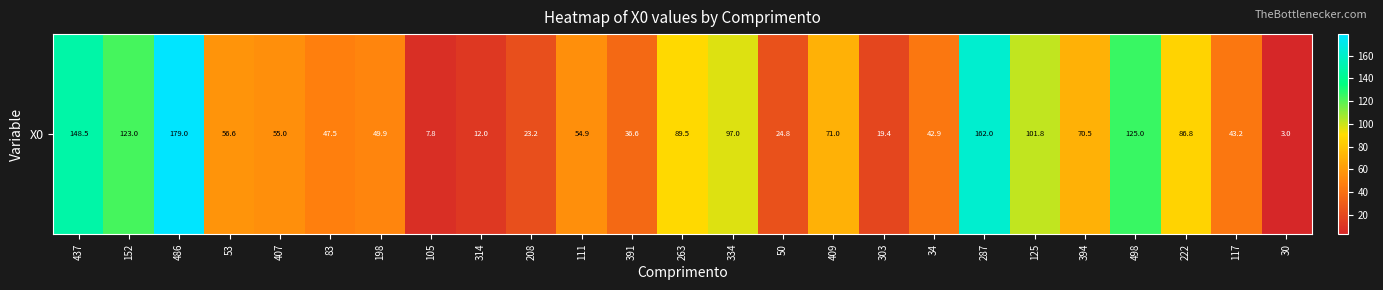

What is the sum of the values at 105 and 50?

32.5